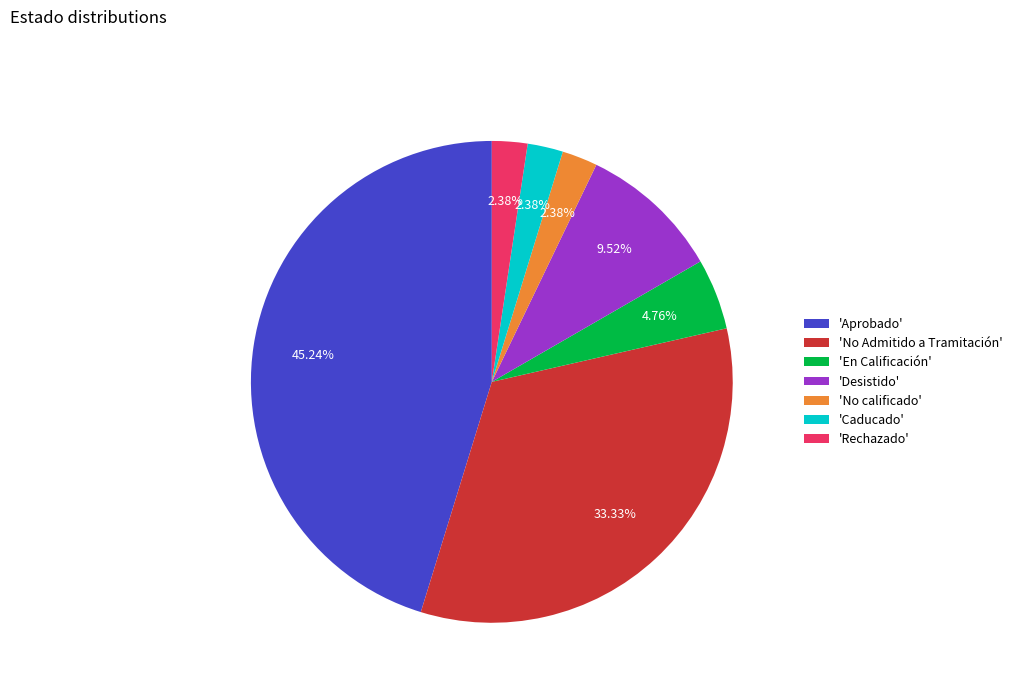

What is the largest slice in the pie chart?

'Aprobado'